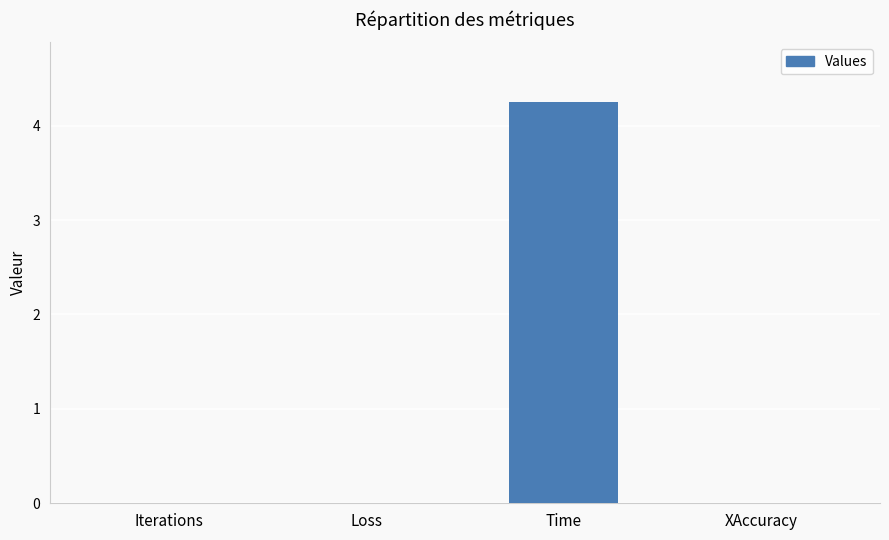

Which label corresponds to the largest value in the chart?

Time